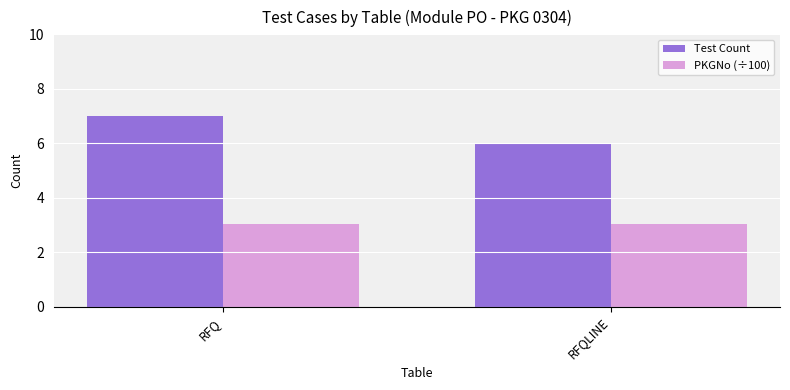

What is the approximate value of PKGNo (÷100) at RFQLINE?

3.0